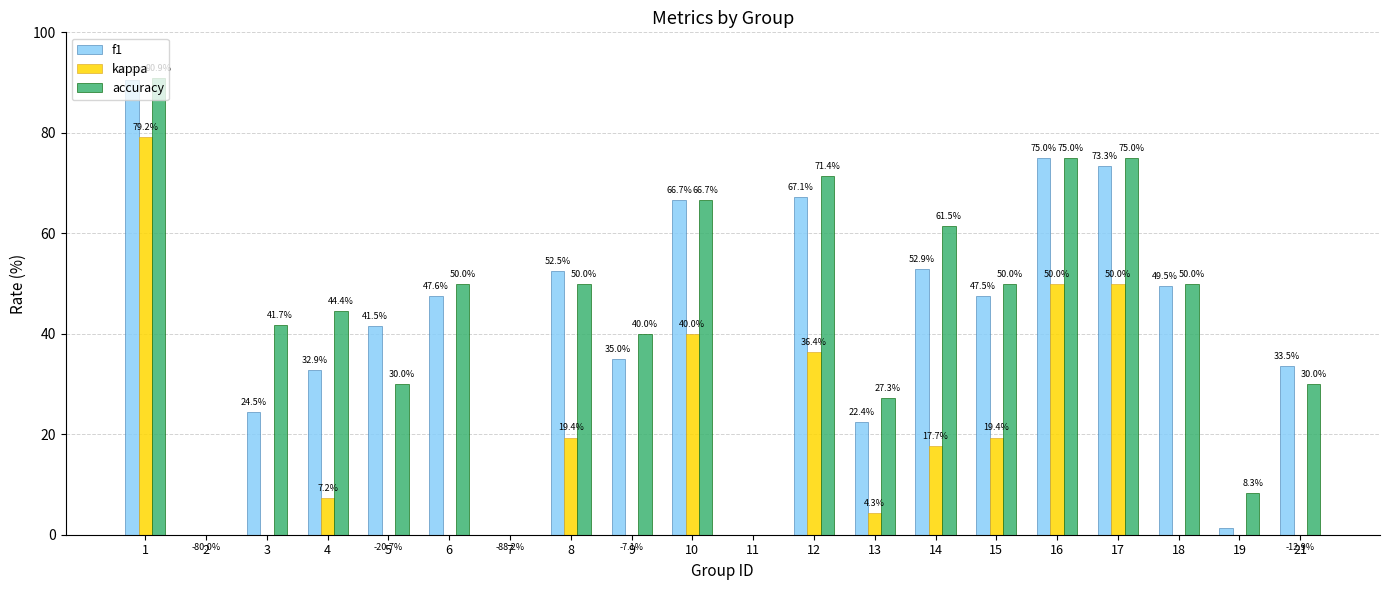

What is the total value across all series at 10?

173.3